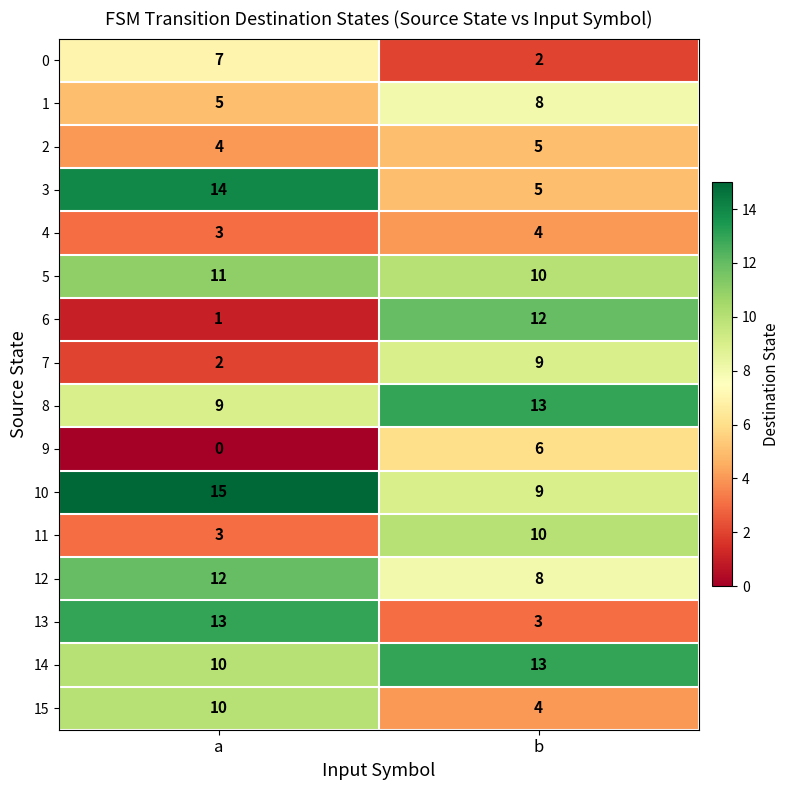

What is the sum of all 15 values?

14